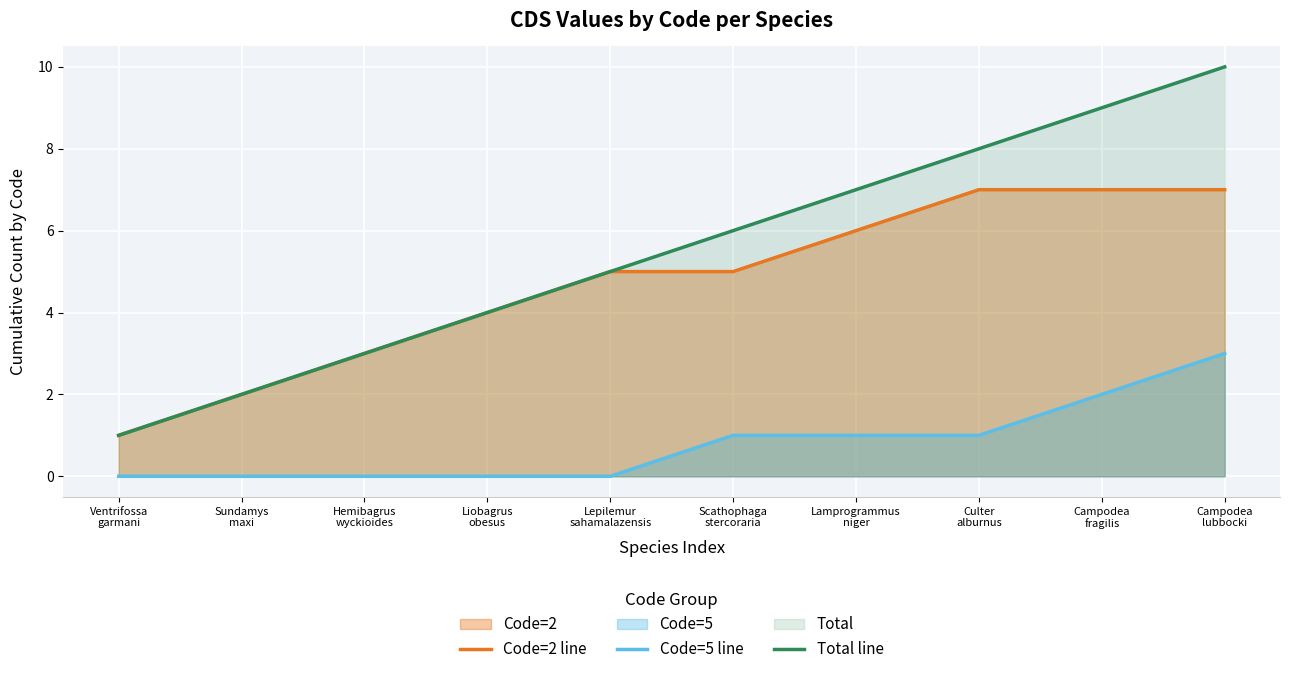

The Code=2 line series shows 10 at Lamprogrammus
niger. True or false?

False